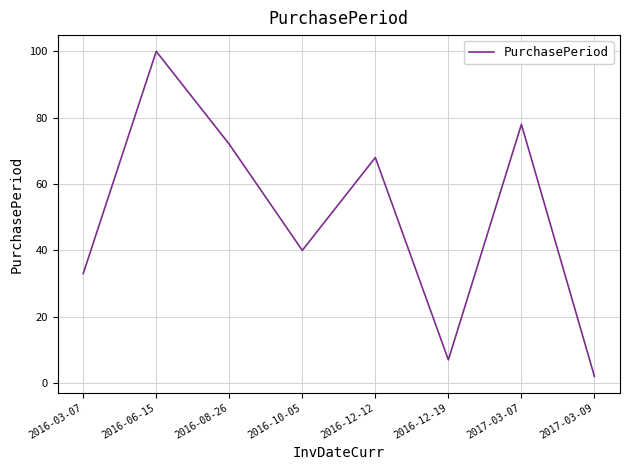

Approximately how many times larger is the value at 2016-06-15 compared to 2016-12-19?

14.3